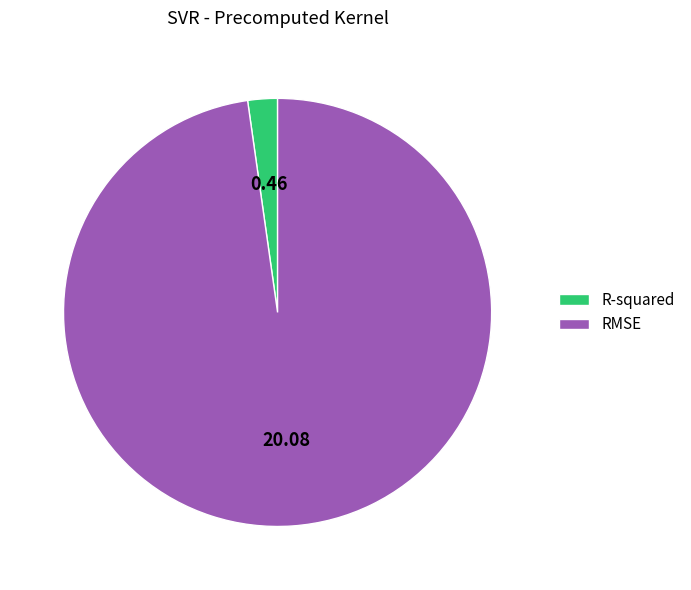

Which has a higher value, RMSE or R-squared?

RMSE